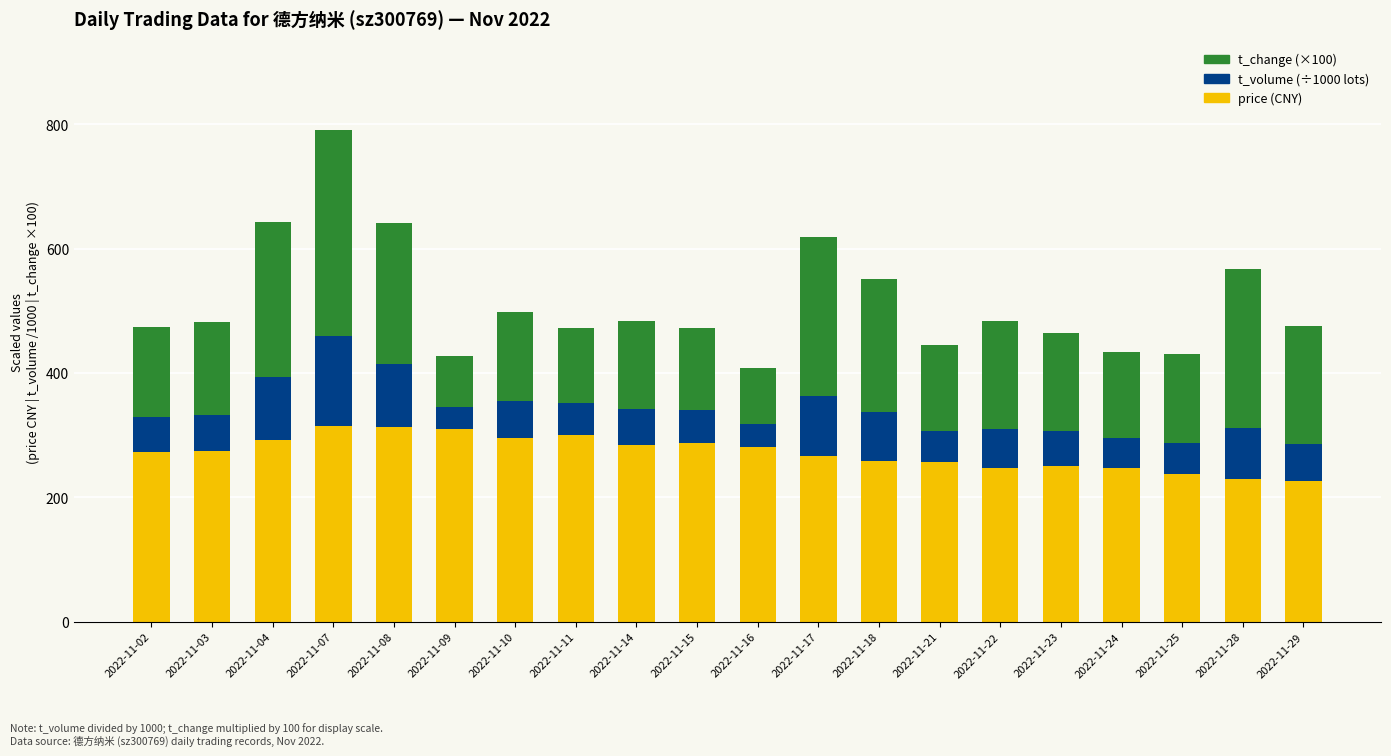

At which category is the sum across all series the highest?

2022-11-07